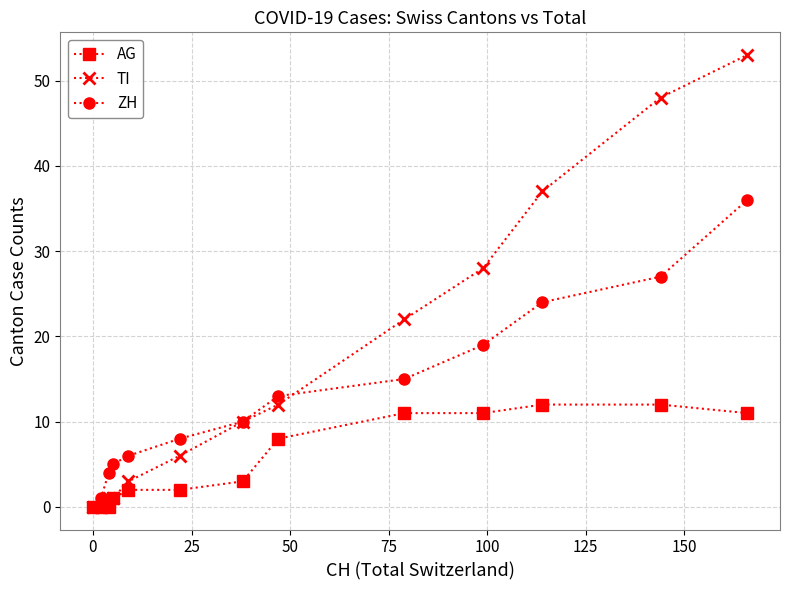

Which series has the largest total across all categories?

TI